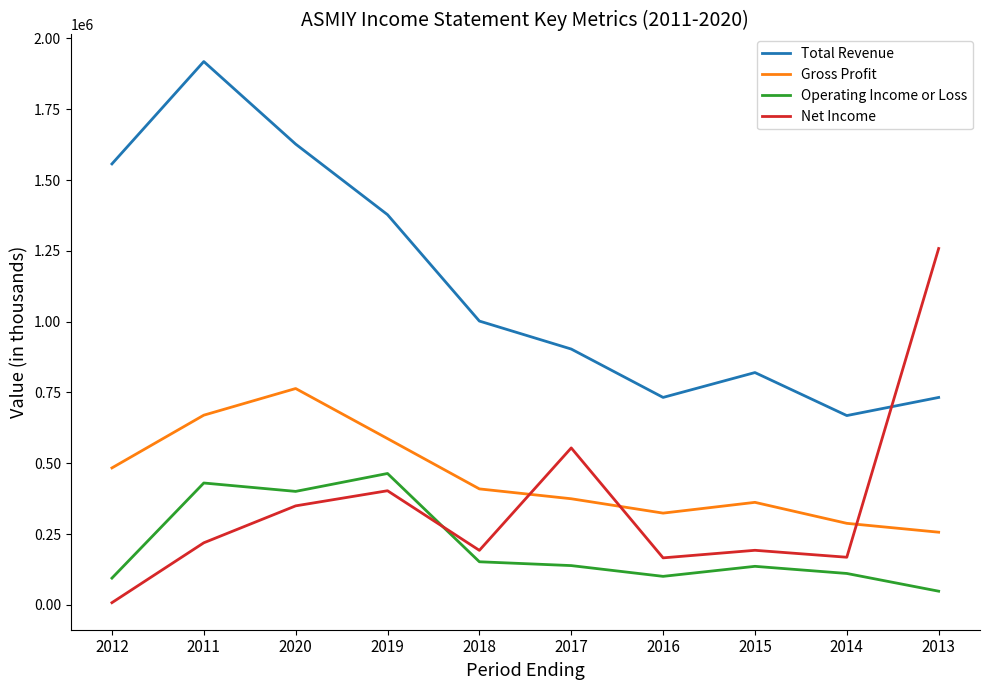

At how many categories does at least one series exceed 1894395?

1